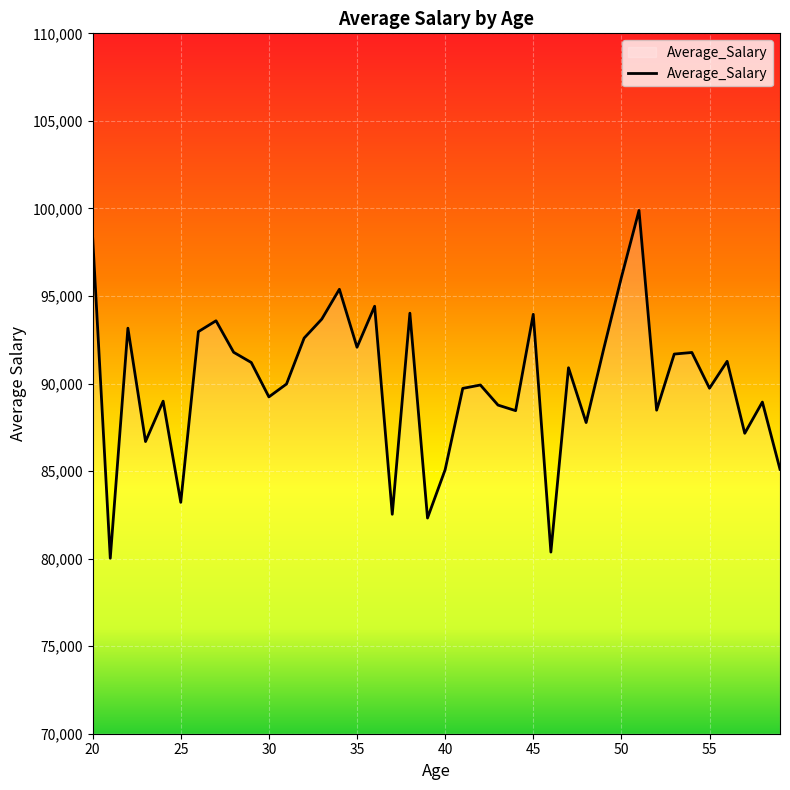

What is the minimum value shown in the chart?

80022.4